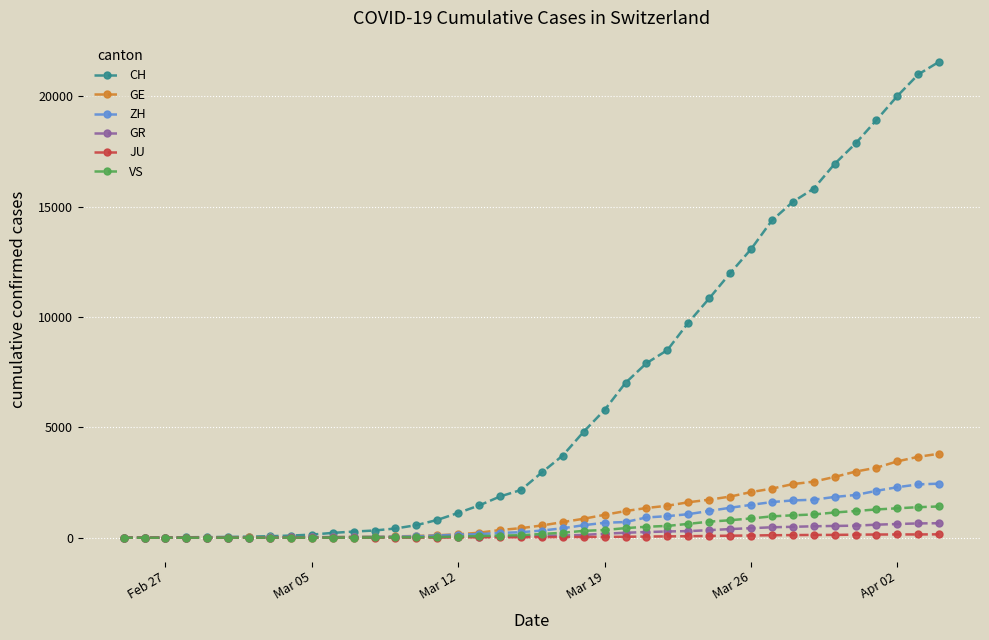

Does the chart have visible grid lines?

Yes